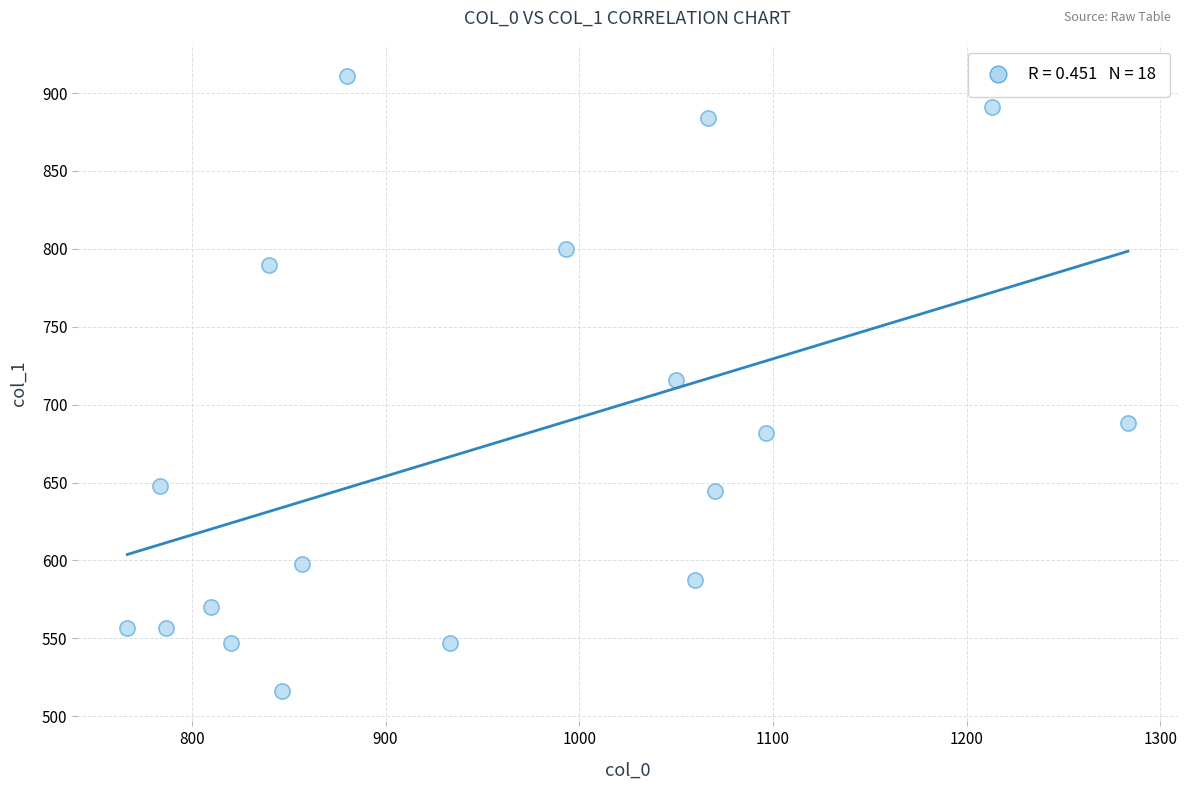

What is the range of X values (max minus min)?

516.7